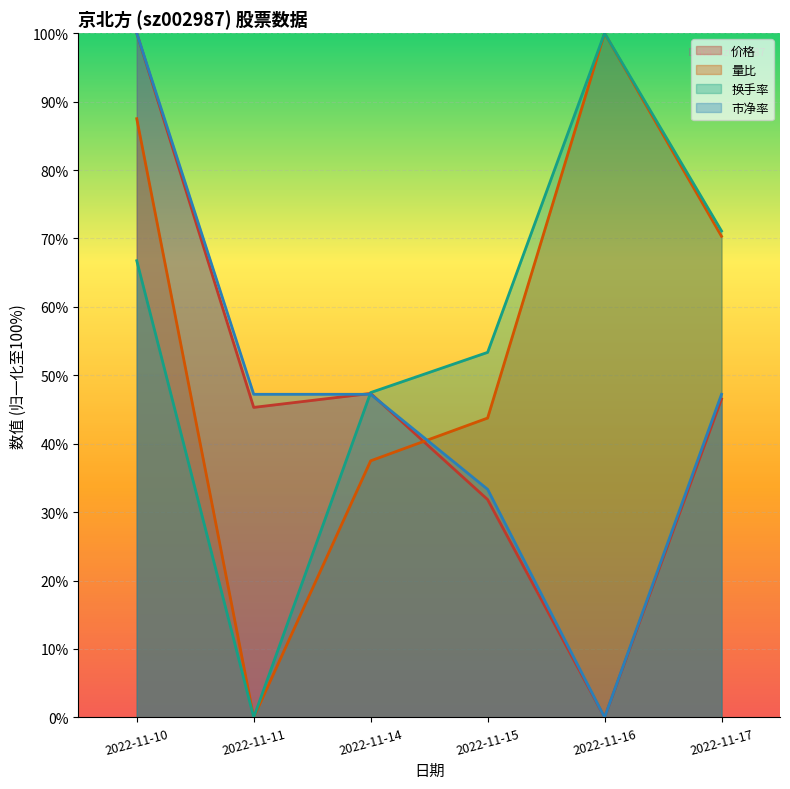

Reading left to right, extract all data points from this chart.

价格: 2022-11-10=100.0	2022-11-11=45.3	2022-11-14=47.3	2022-11-15=31.8	2022-11-16=0.0	2022-11-17=46.5
量比: 2022-11-10=87.5	2022-11-11=0.0	2022-11-14=37.5	2022-11-15=43.7	2022-11-16=100.0	2022-11-17=70.3
换手率: 2022-11-10=66.7	2022-11-11=0.0	2022-11-14=47.5	2022-11-15=53.3	2022-11-16=100.0	2022-11-17=71.1
市净率: 2022-11-10=100.0	2022-11-11=47.2	2022-11-14=47.2	2022-11-15=33.3	2022-11-16=0.0	2022-11-17=47.2